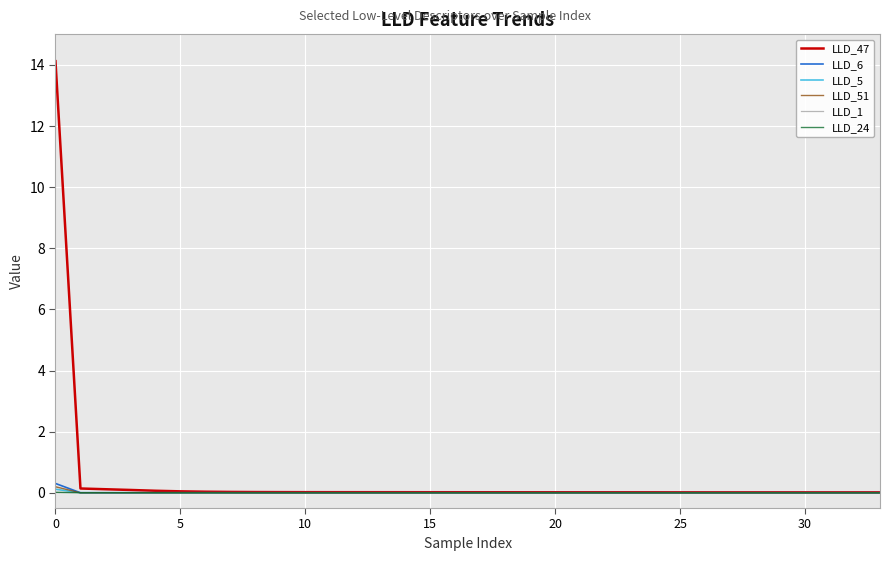

At how many categories does at least one series exceed 3?

1